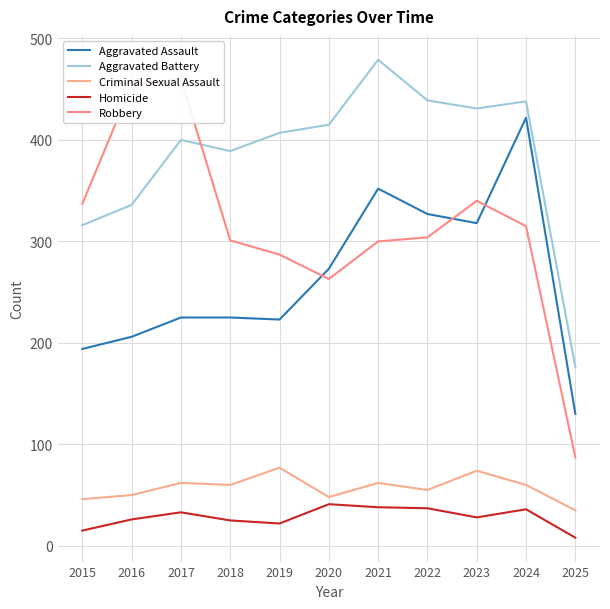

Which series changed the most between 2017 and 2021?

Robbery